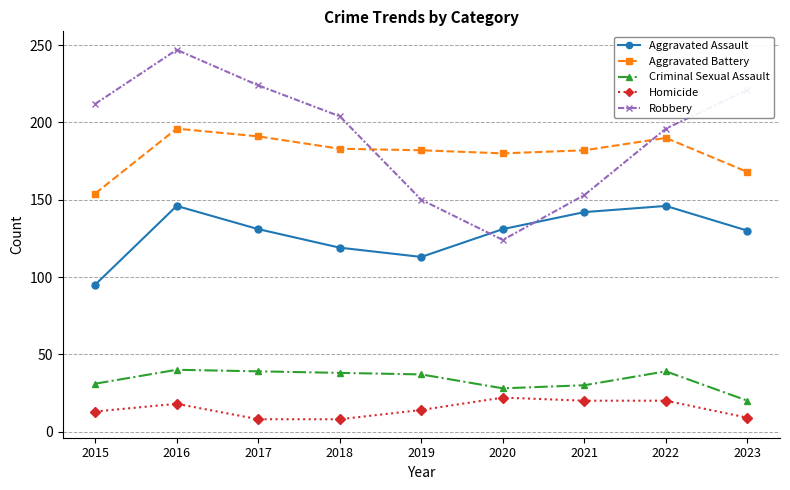

Where does the Aggravated Assault series first go above 131?

2016